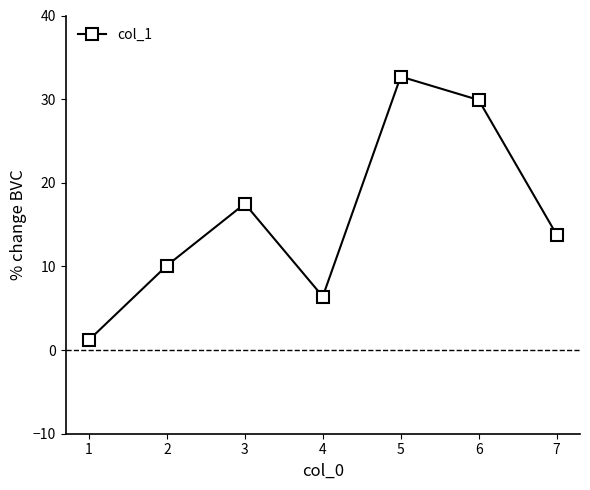

What is the value of the 6th point from the left?

29.9